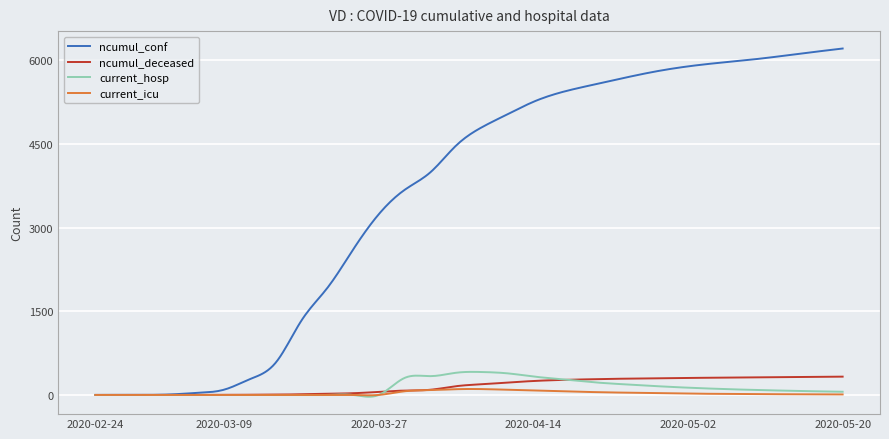

Which series has the largest total across all categories?

ncumul_conf